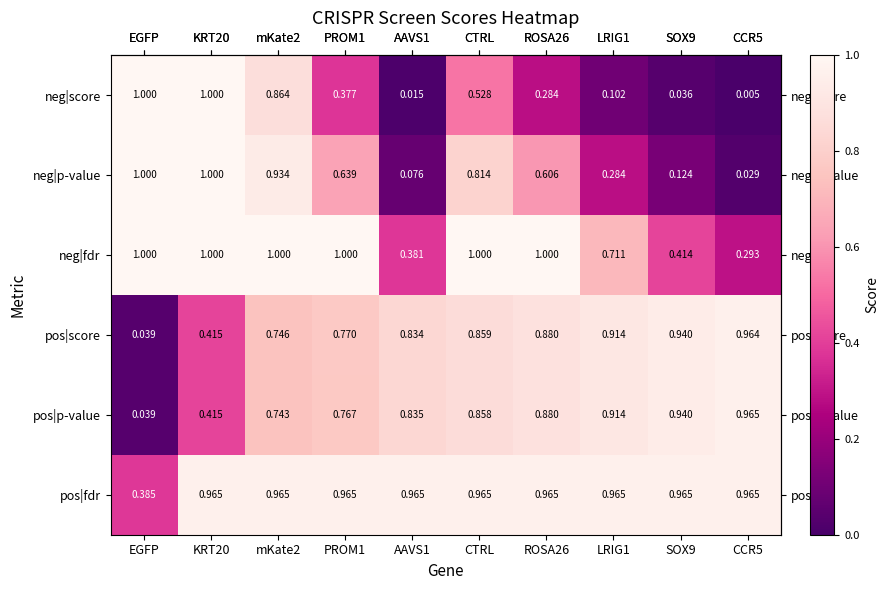

At which label is pos|score closest to 0?

EGFP